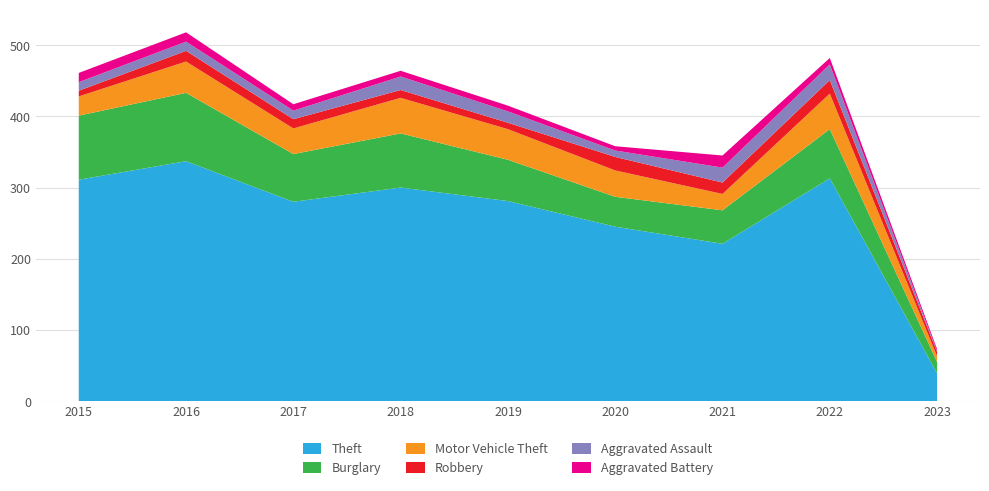

Reading left to right, extract all data points from this chart.

Theft: 311	337	280	300	281	245	221	313	39
Burglary: 90	96	67	76	58	42	47	69	16
Motor Vehicle Theft: 27	44	36	50	43	37	23	50	8
Robbery: 8	15	13	11	9	19	16	19	6
Aggravated Assault: 12	13	12	19	16	9	21	22	1
Aggravated Battery: 13	13	9	8	8	6	17	9	3